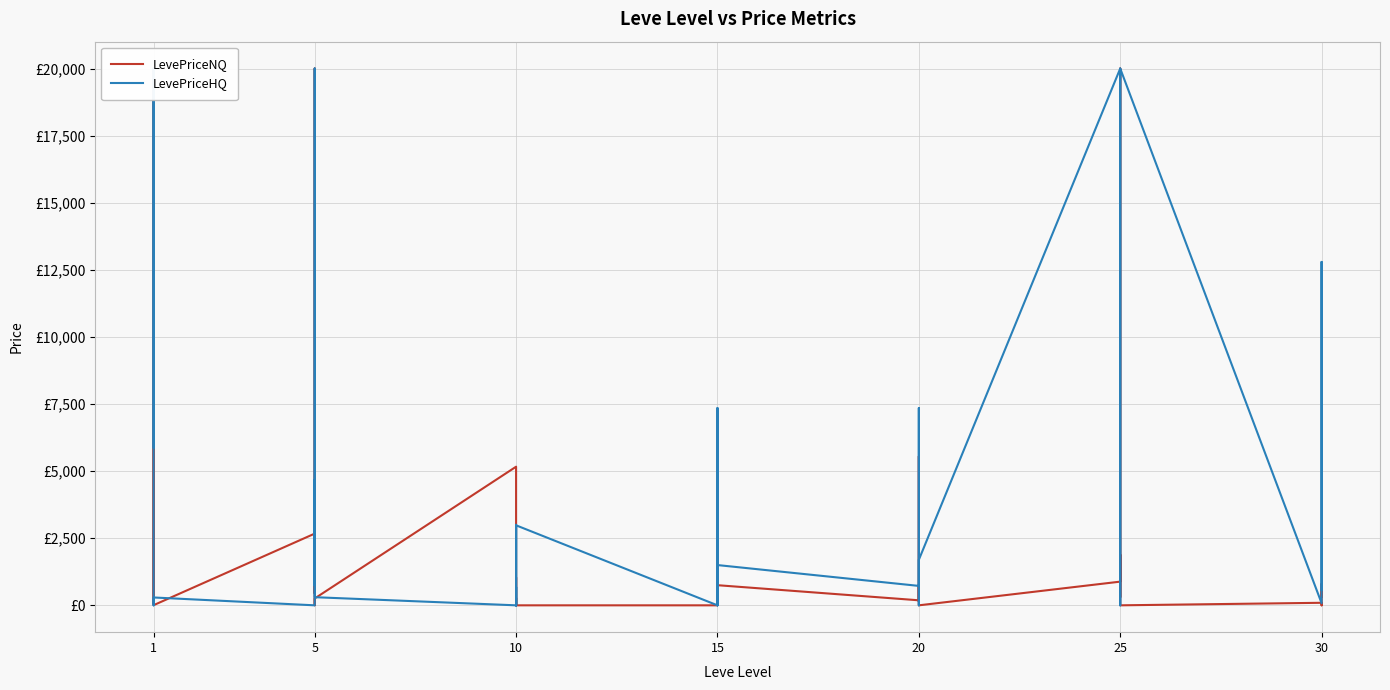

How many times do LevePriceNQ and LevePriceHQ cross each other?

21